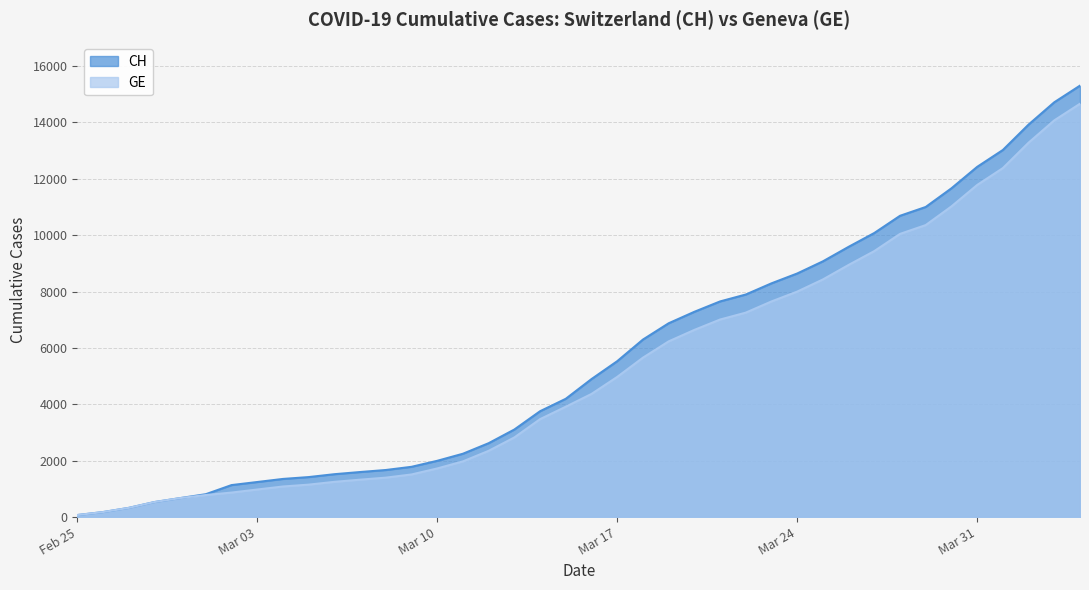

What is the difference between the GE values at 2020-02-25 and 2020-03-14?

3402